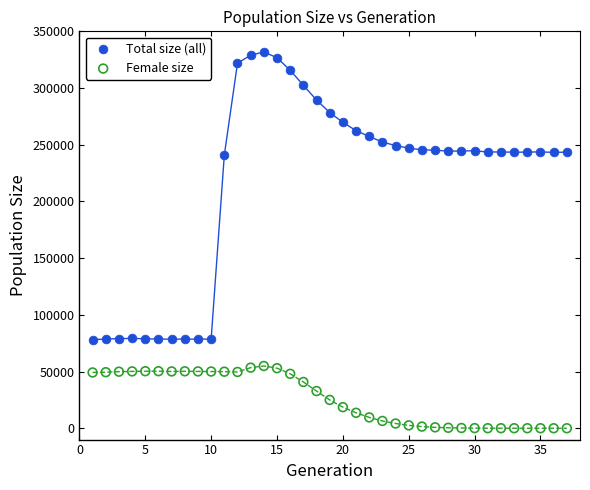

Which series has the largest Y range (max minus min)?

Total size (all)